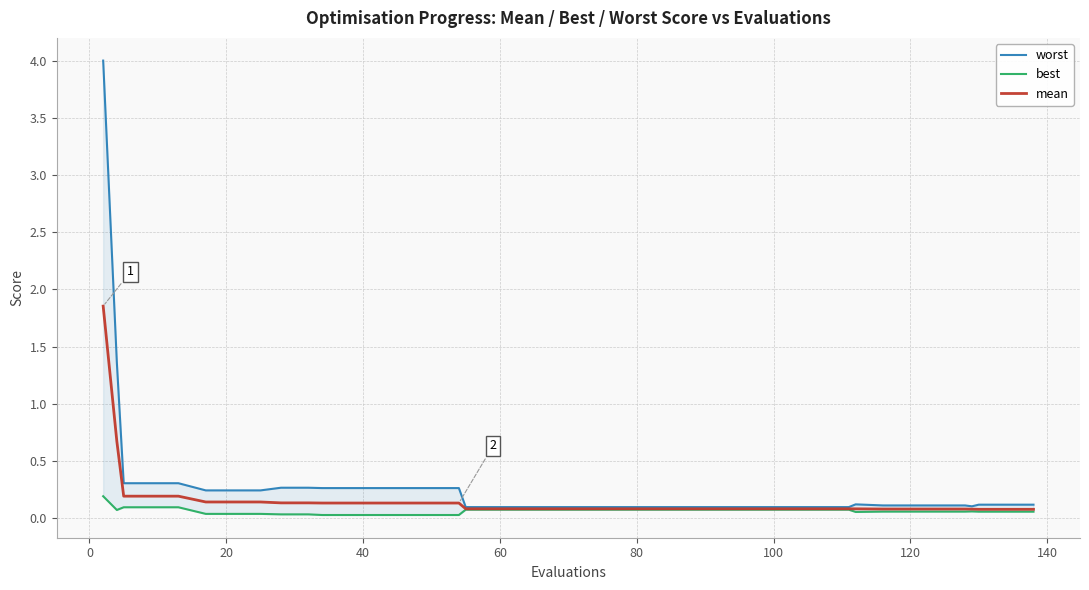

How many lines are shown in the chart?

3